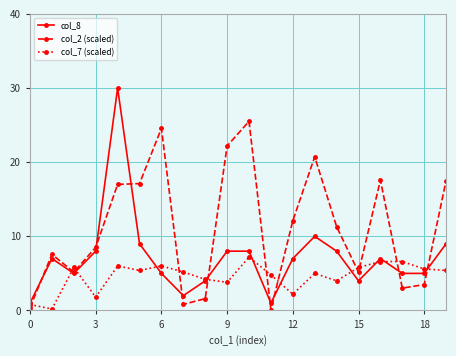

Rank the series by their average value, from highest to lowest.

col_2 (scaled), col_8, col_7 (scaled)